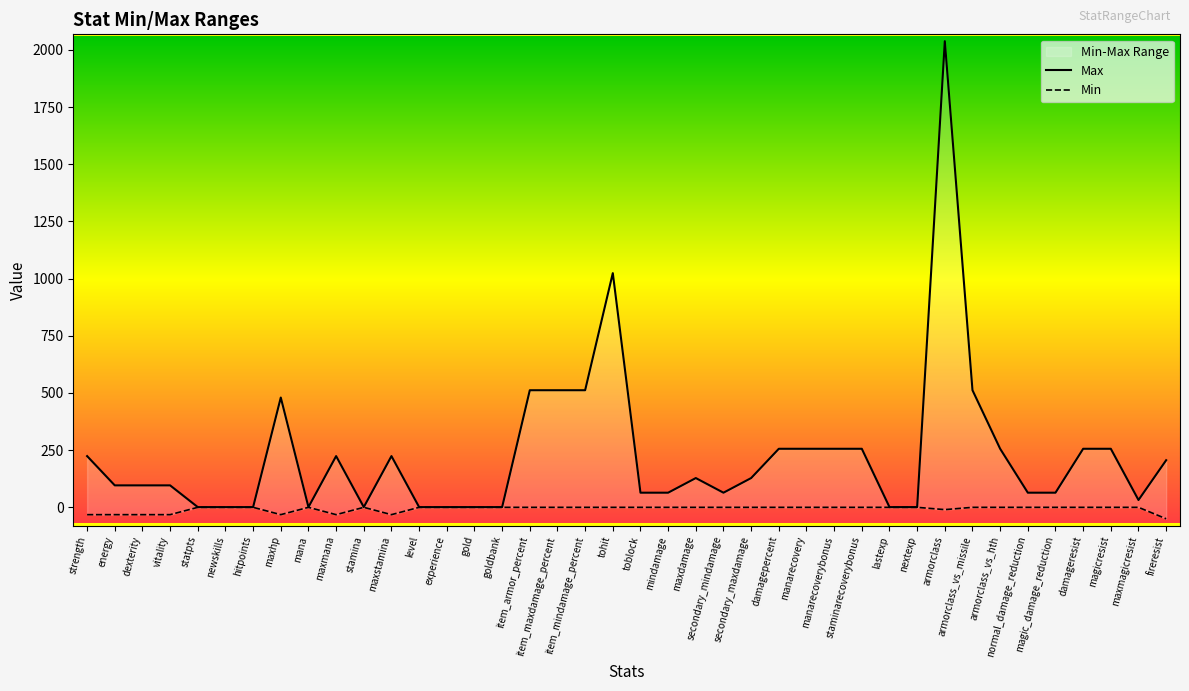

Where is the first local maximum for Min?

mana